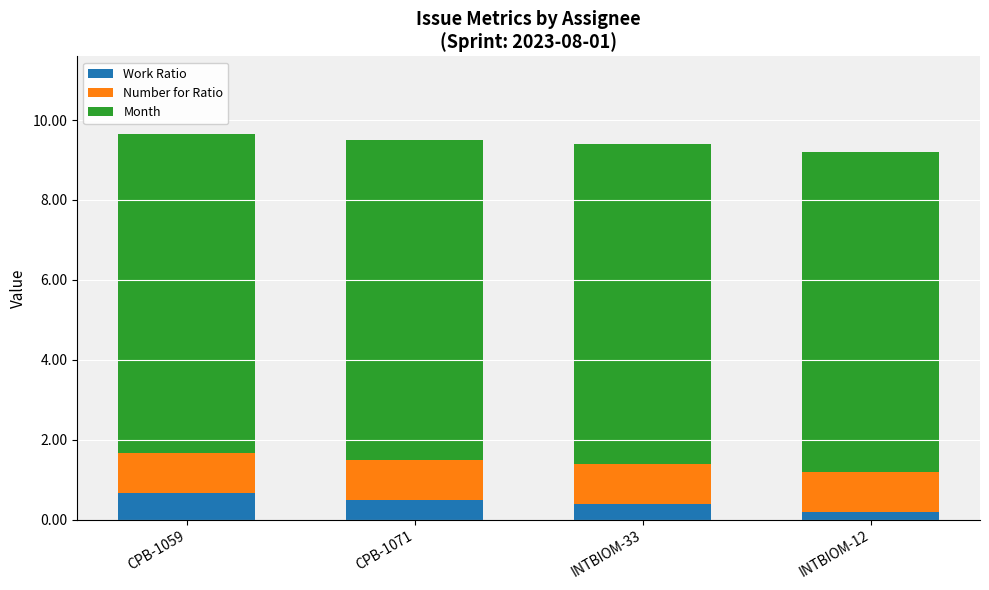

Reading right to left, what are the values for Work Ratio?

INTBIOM-12=0.2	INTBIOM-33=0.4	CPB-1071=0.5	CPB-1059=0.7